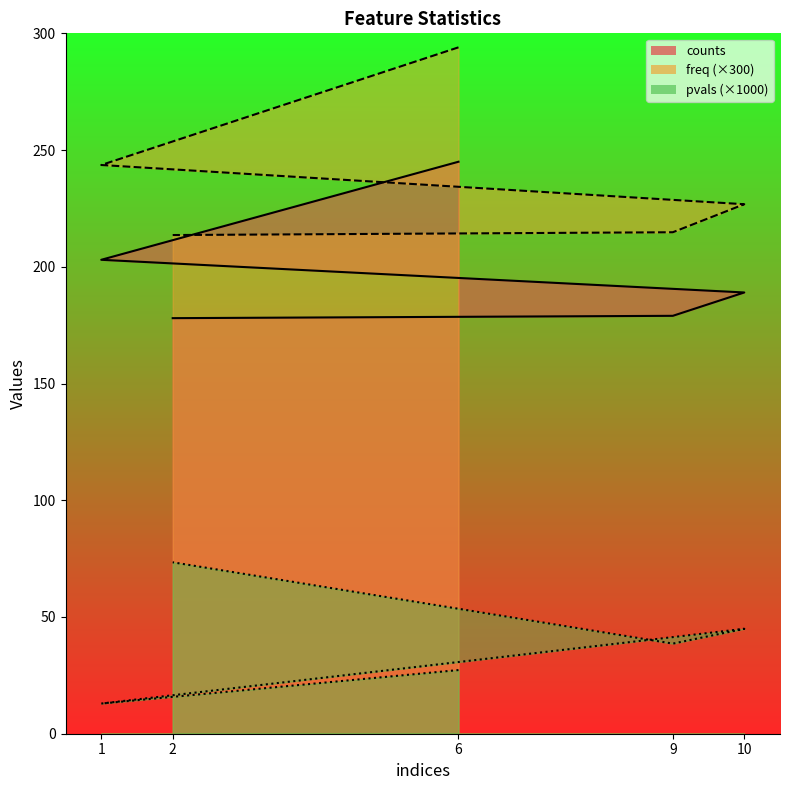

Which series has the largest total across all categories?

freq